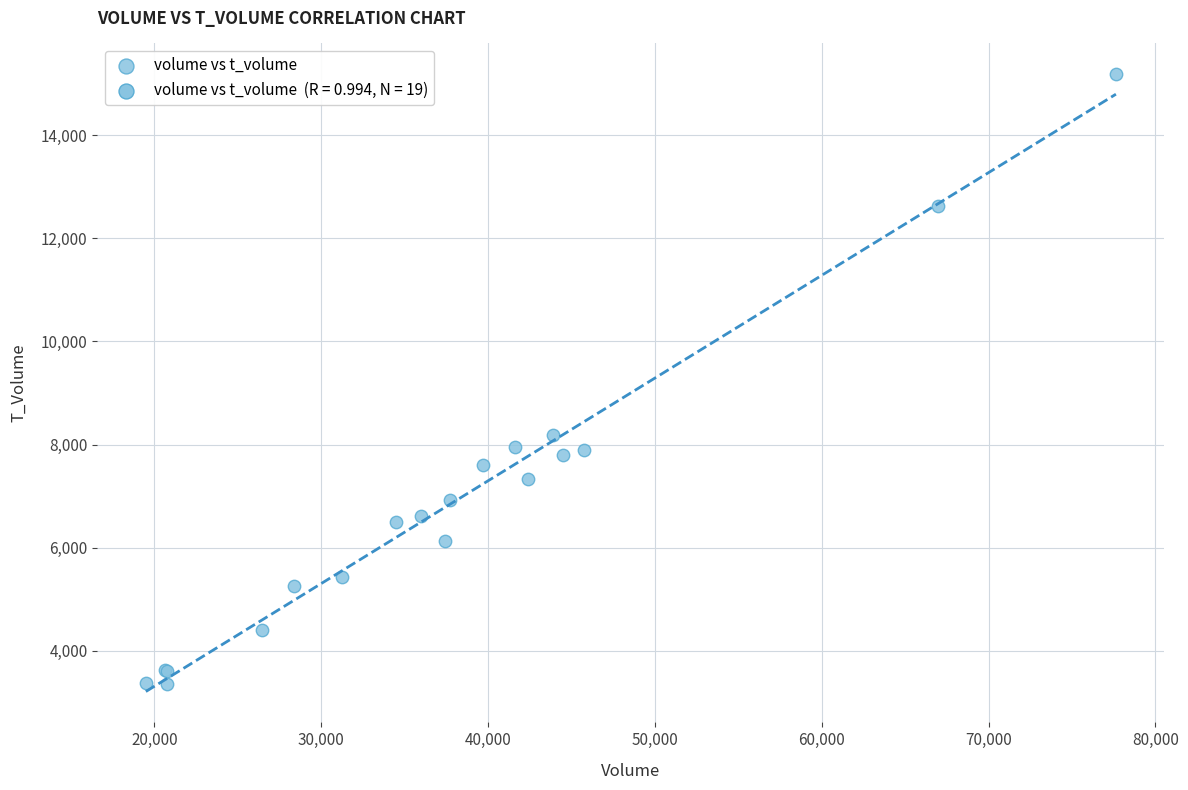

What Y value in the scatter plot is closest to 9266?

8190